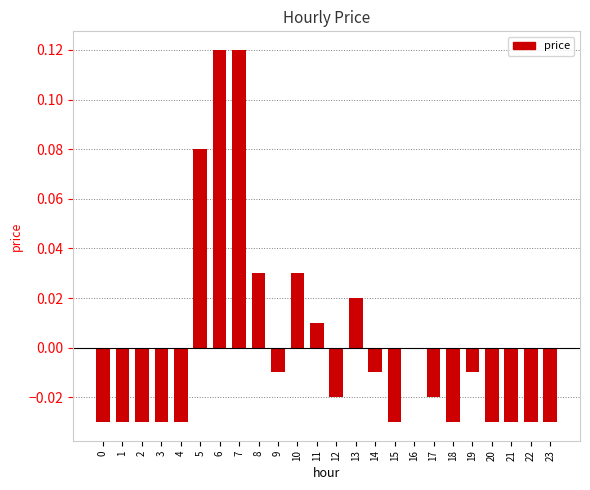

Between 12 and 9, which is larger?

9